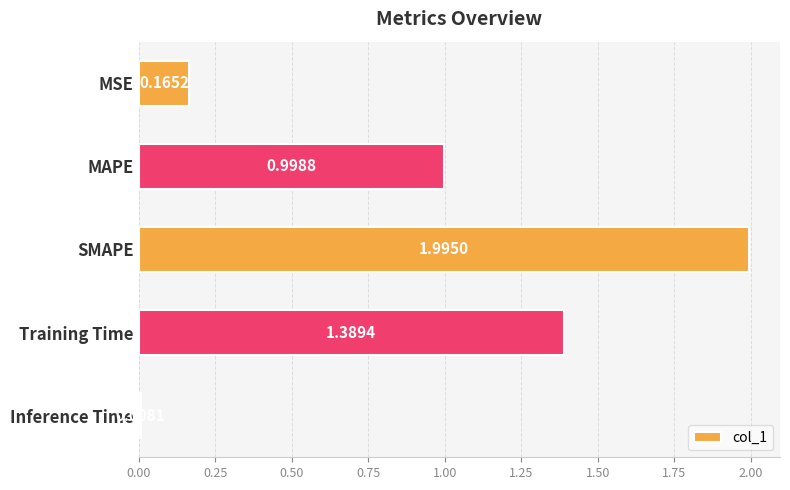

What is the difference between the values at MAPE and MSE?

0.8